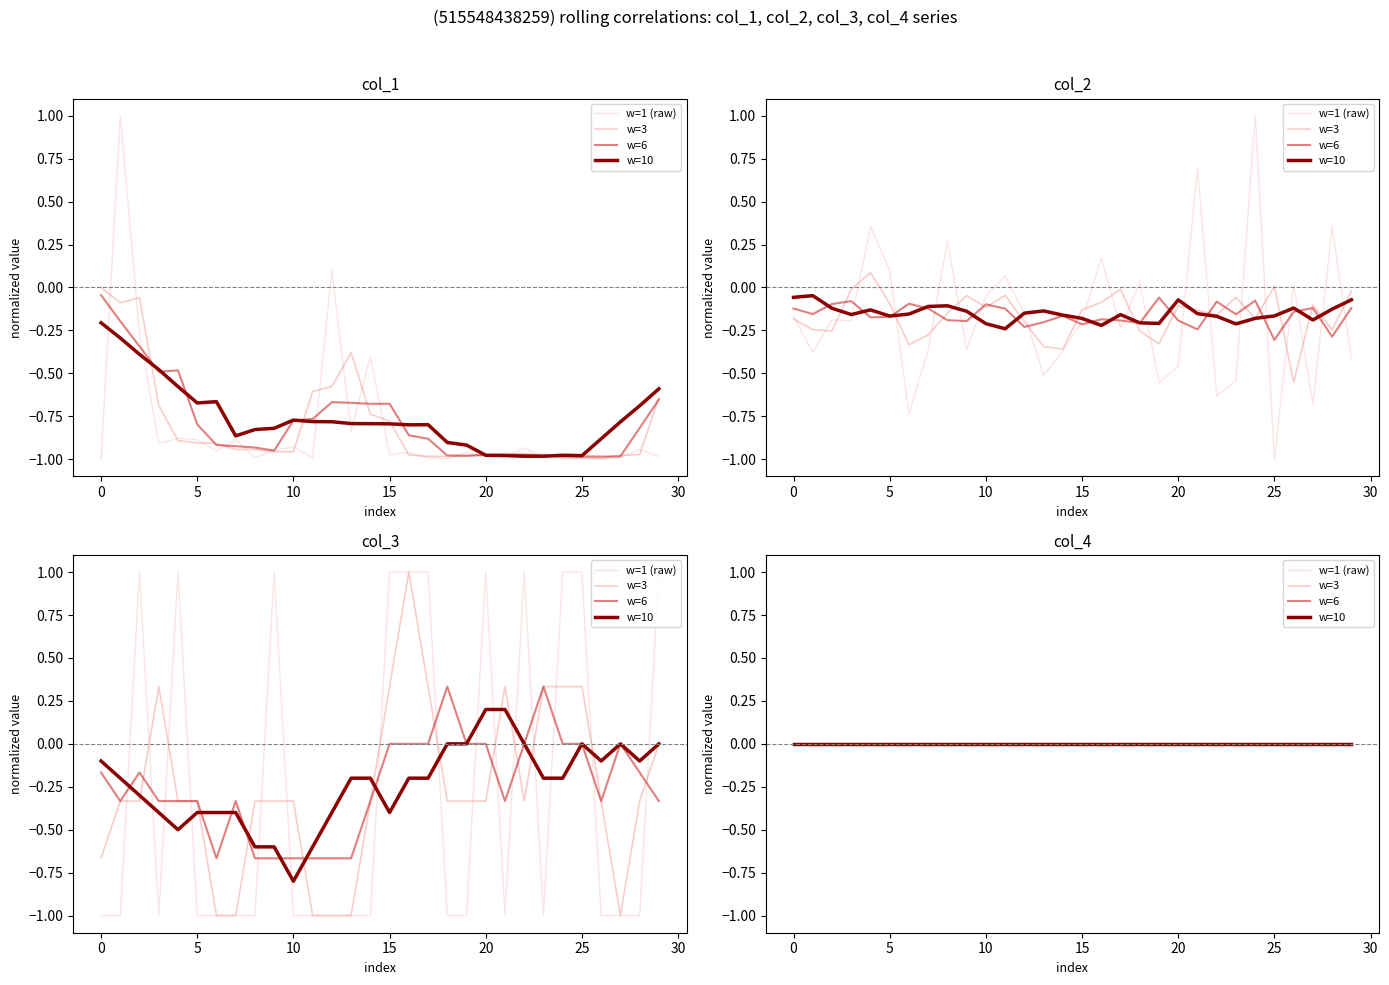

Rank the series at 24 from highest to lowest value.

col_2, col_3, col_1